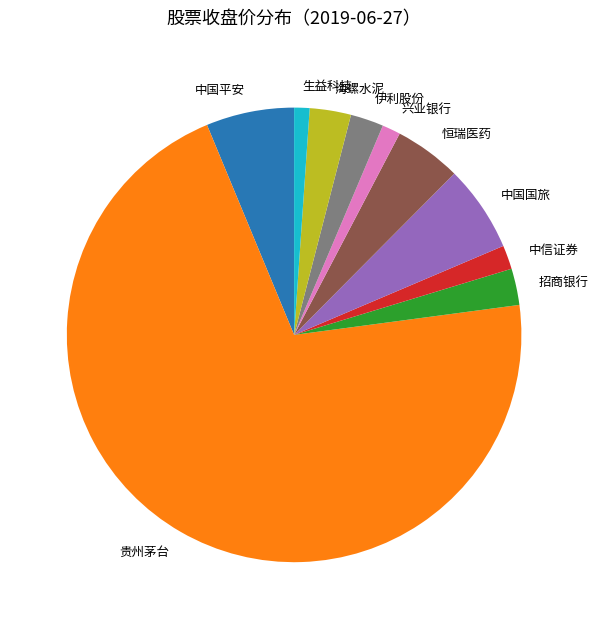

Is there any slice that represents more than half of the pie?

Yes